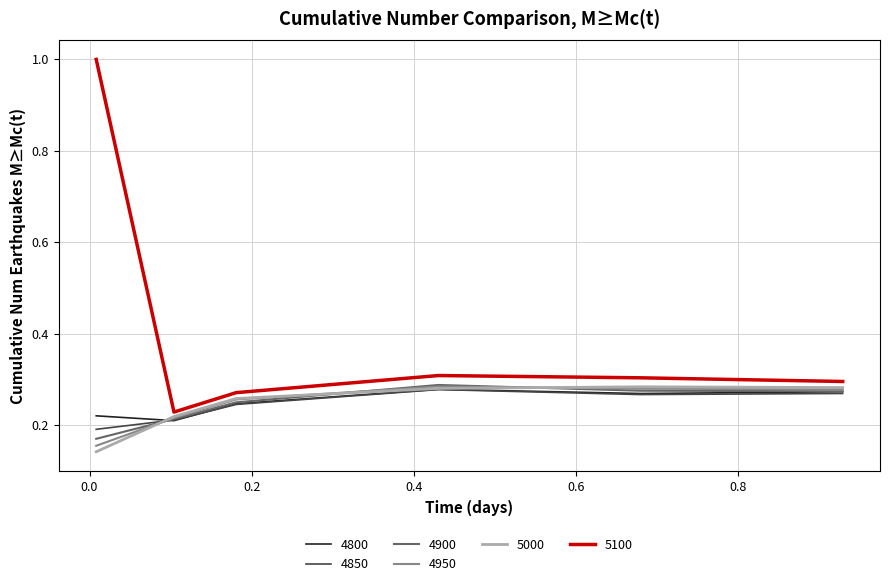

Which series has the largest total across all categories?

5100